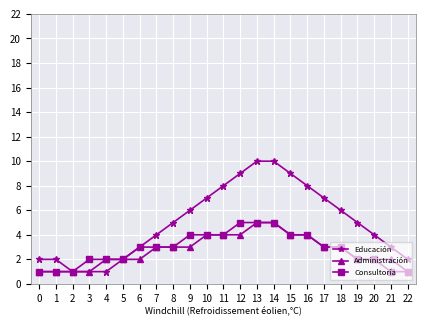

What is the value of the Educación point at the 21st from the left?

4